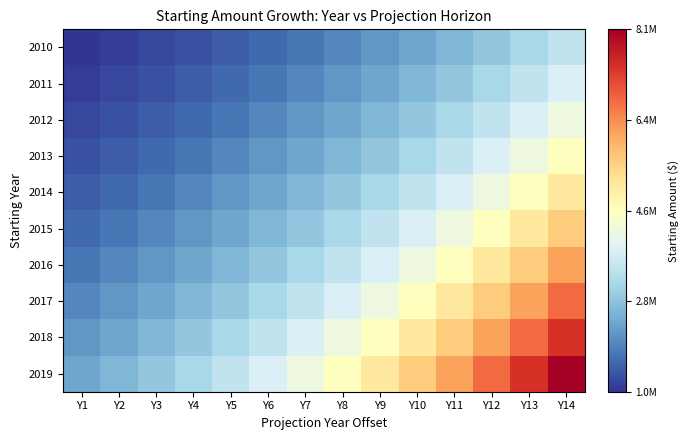

Reading left to right, extract all data points from this chart.

2010: Y1=1000000	Y2=1100000	Y3=1210000	Y4=1331000	Y5=1464100	Y6=1610510	Y7=1771561	Y8=1948717	Y9=2143589	Y10=2357948	Y11=2593742	Y12=2853117	Y13=3138428	Y14=3452271
2011: Y1=1100000	Y2=1210000	Y3=1331000	Y4=1464100	Y5=1610510	Y6=1771561	Y7=1948717	Y8=2143589	Y9=2357948	Y10=2593742	Y11=2853117	Y12=3138428	Y13=3452271	Y14=3797498
2012: Y1=1210000	Y2=1331000	Y3=1464100	Y4=1610510	Y5=1771561	Y6=1948717	Y7=2143589	Y8=2357948	Y9=2593742	Y10=2853117	Y11=3138428	Y12=3452271	Y13=3797498	Y14=4177248
2013: Y1=1331000	Y2=1464100	Y3=1610510	Y4=1771561	Y5=1948717	Y6=2143589	Y7=2357948	Y8=2593742	Y9=2853117	Y10=3138428	Y11=3452271	Y12=3797498	Y13=4177248	Y14=4594973
2014: Y1=1464100	Y2=1610510	Y3=1771561	Y4=1948717	Y5=2143589	Y6=2357948	Y7=2593742	Y8=2853117	Y9=3138428	Y10=3452271	Y11=3797498	Y12=4177248	Y13=4594973	Y14=5054470
2015: Y1=1610510	Y2=1771561	Y3=1948717	Y4=2143589	Y5=2357948	Y6=2593742	Y7=2853117	Y8=3138428	Y9=3452271	Y10=3797498	Y11=4177248	Y12=4594973	Y13=5054470	Y14=5559917
2016: Y1=1771561	Y2=1948717	Y3=2143589	Y4=2357948	Y5=2593742	Y6=2853117	Y7=3138428	Y8=3452271	Y9=3797498	Y10=4177248	Y11=4594973	Y12=5054470	Y13=5559917	Y14=6115909
2017: Y1=1948717	Y2=2143589	Y3=2357948	Y4=2593742	Y5=2853117	Y6=3138428	Y7=3452271	Y8=3797498	Y9=4177248	Y10=4594973	Y11=5054470	Y12=5559917	Y13=6115909	Y14=6727500
2018: Y1=2143589	Y2=2357948	Y3=2593742	Y4=2853117	Y5=3138428	Y6=3452271	Y7=3797498	Y8=4177248	Y9=4594973	Y10=5054470	Y11=5559917	Y12=6115909	Y13=6727500	Y14=7400250
2019: Y1=2357948	Y2=2593742	Y3=2853117	Y4=3138428	Y5=3452271	Y6=3797498	Y7=4177248	Y8=4594973	Y9=5054470	Y10=5559917	Y11=6115909	Y12=6727500	Y13=7400250	Y14=8140275